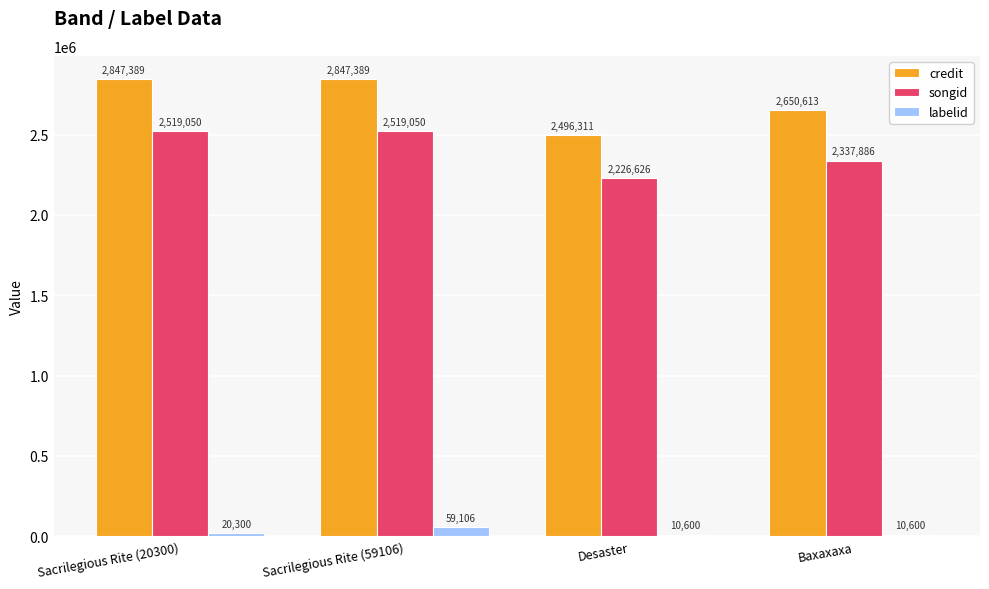

What is the highest value of the labelid series?

59106